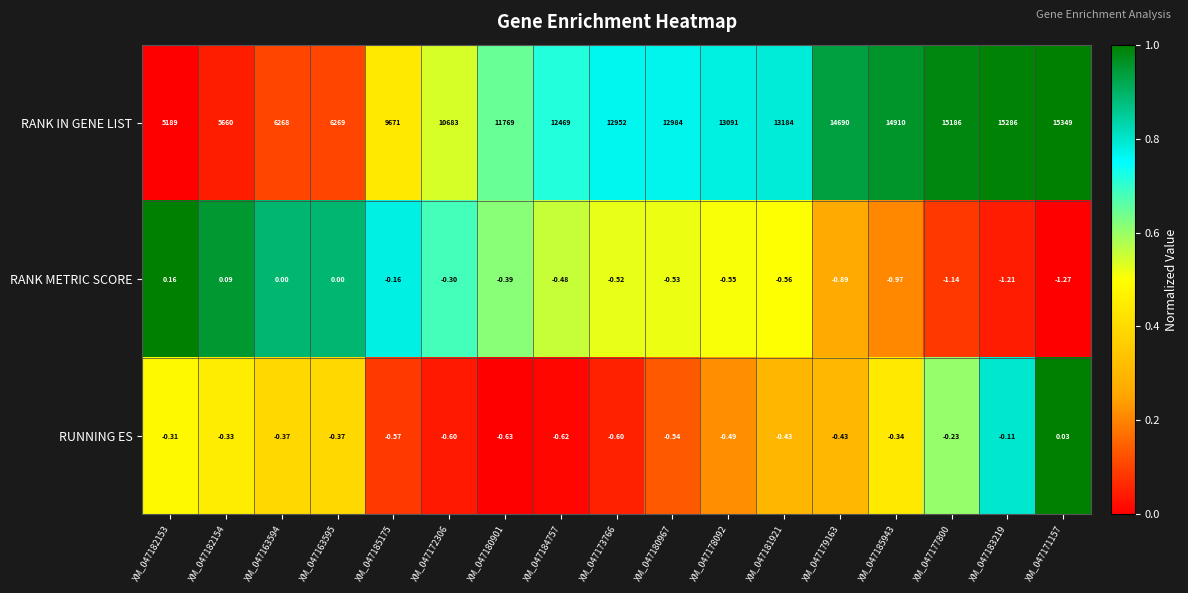

Is the value of RUNNING ES at XM_047180901 greater than the value of RANK IN GENE LIST at XM_047183219?

No